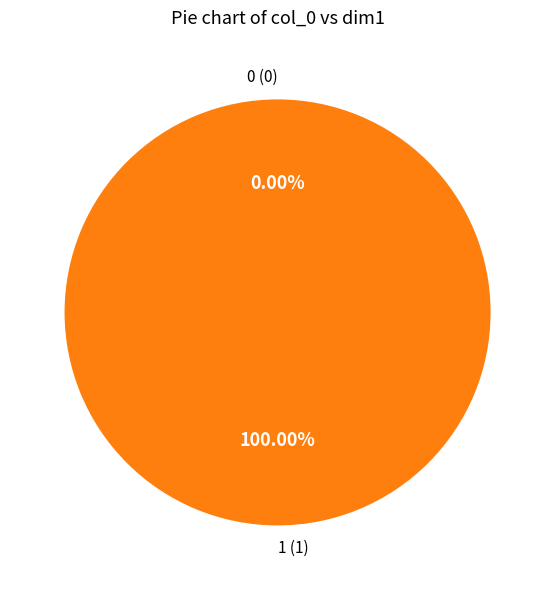

The 1 slice represents 100% of the pie. True or false?

True